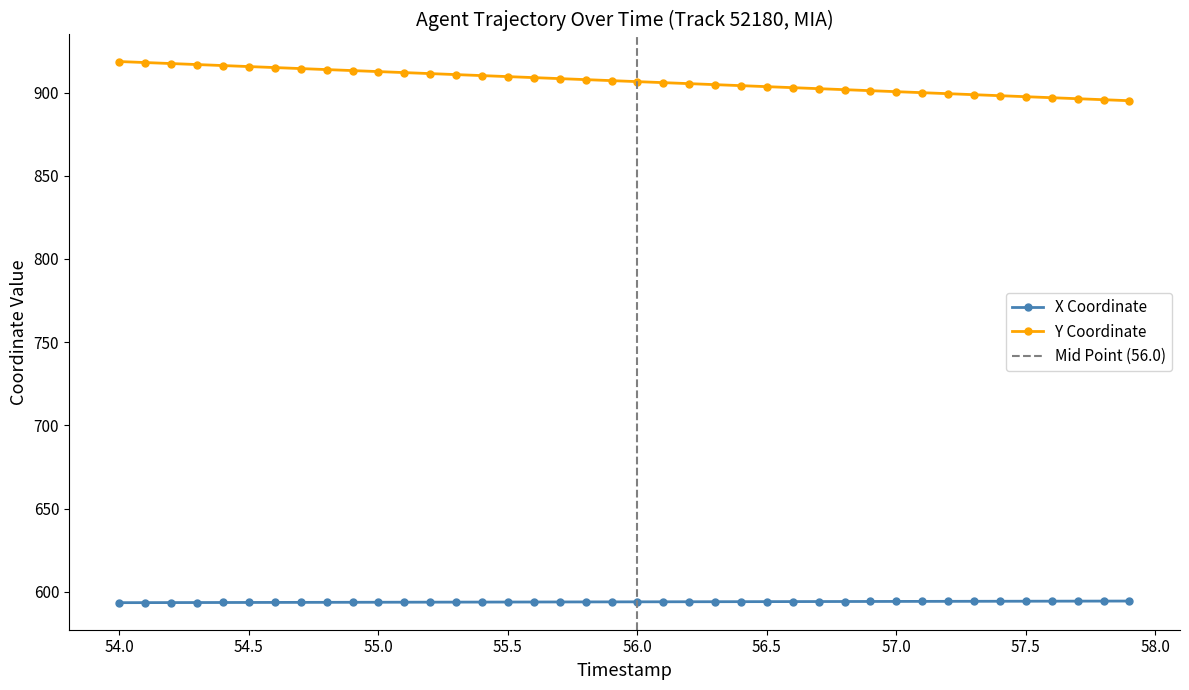

True or false: Y Coordinate has a value of 918.7 at 54.0.

True